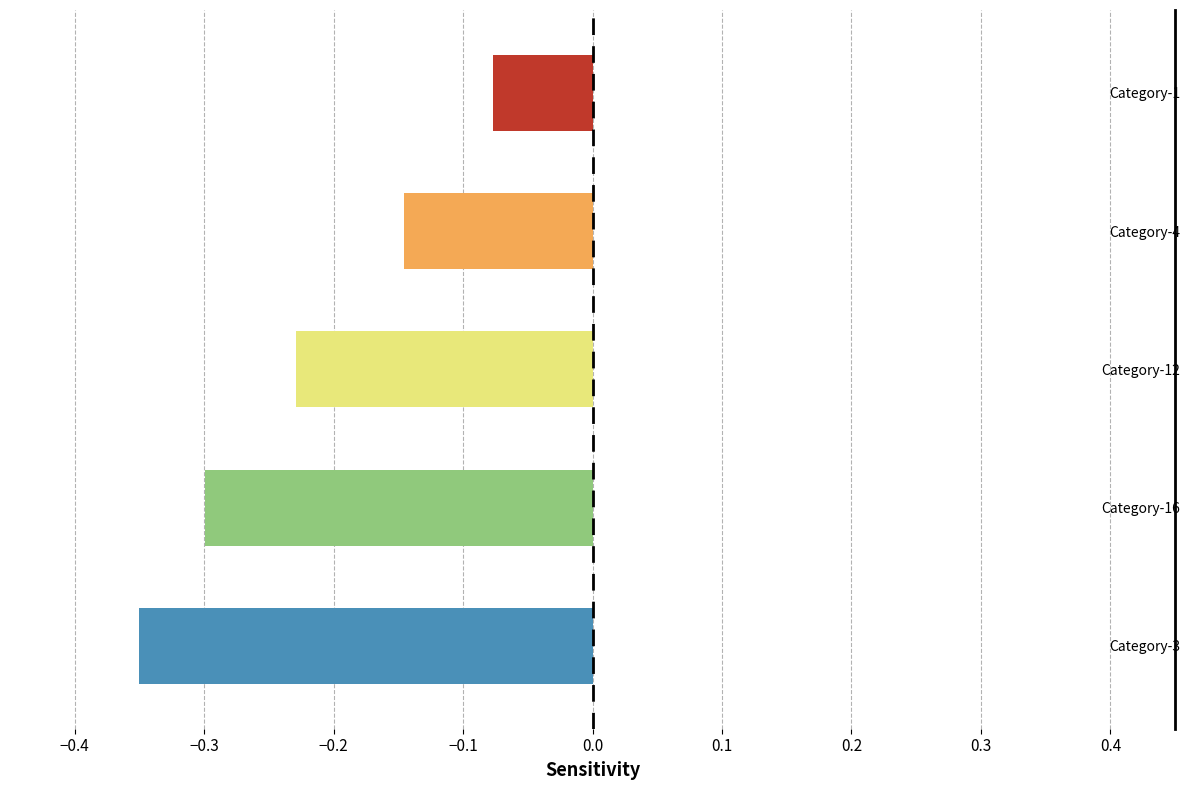

What is the difference between the maximum and minimum values?

0.3